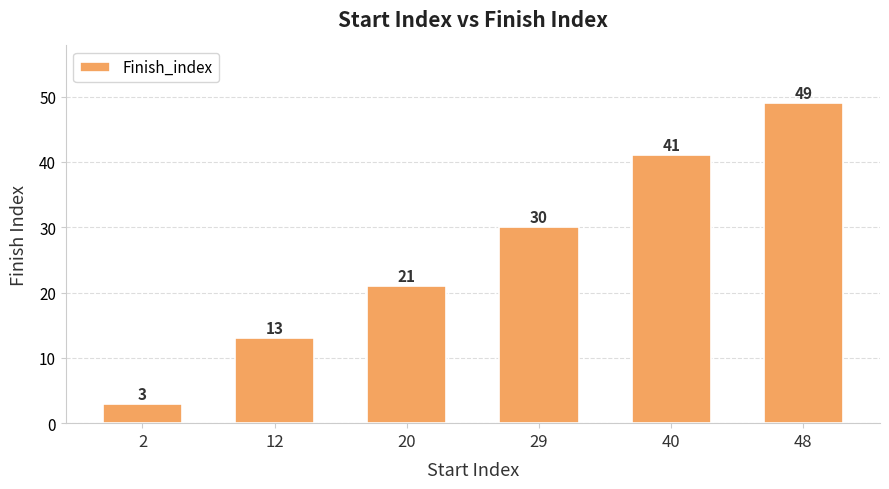

Reading right to left, list all the values displayed in this chart.

48=49	40=41	29=30	20=21	12=13	2=3